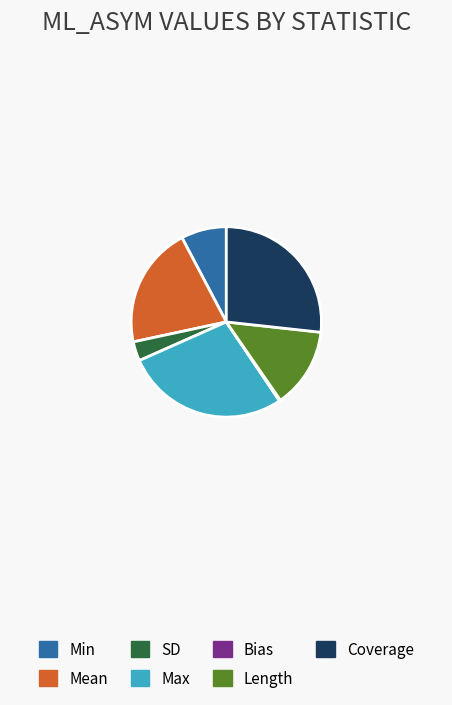

Is it true that Mean is 27% of the pie?

False